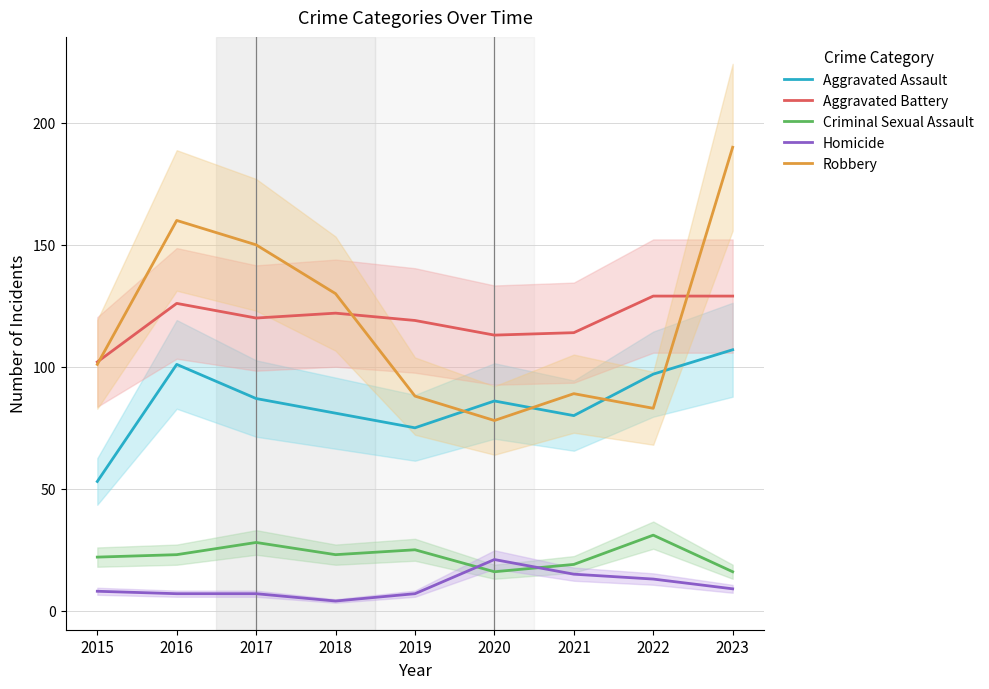

Does the chart have visible grid lines?

Yes